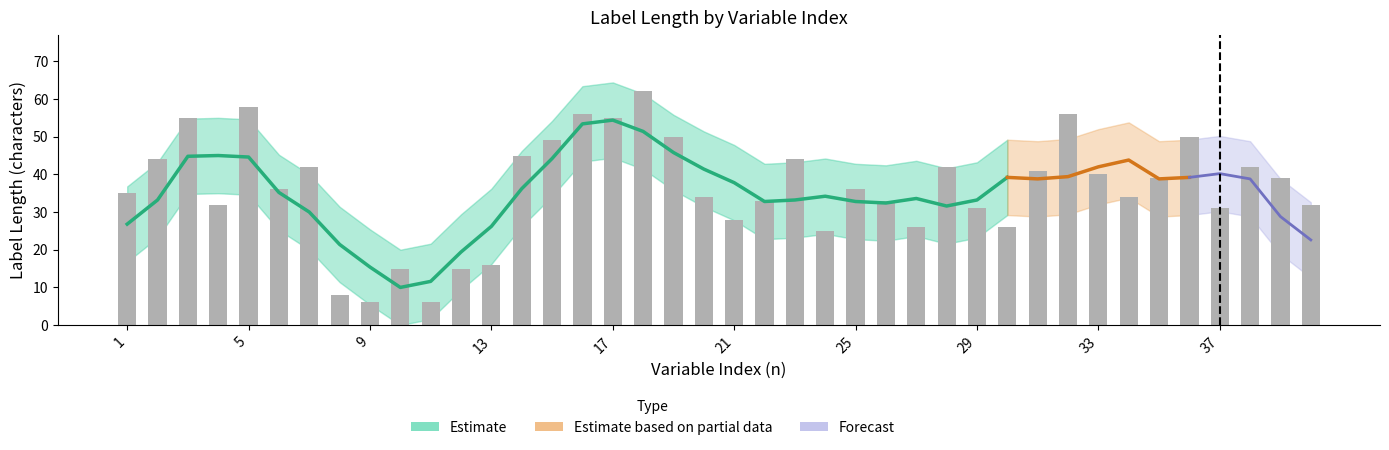

What is the change in value from 24 to 29?

+6